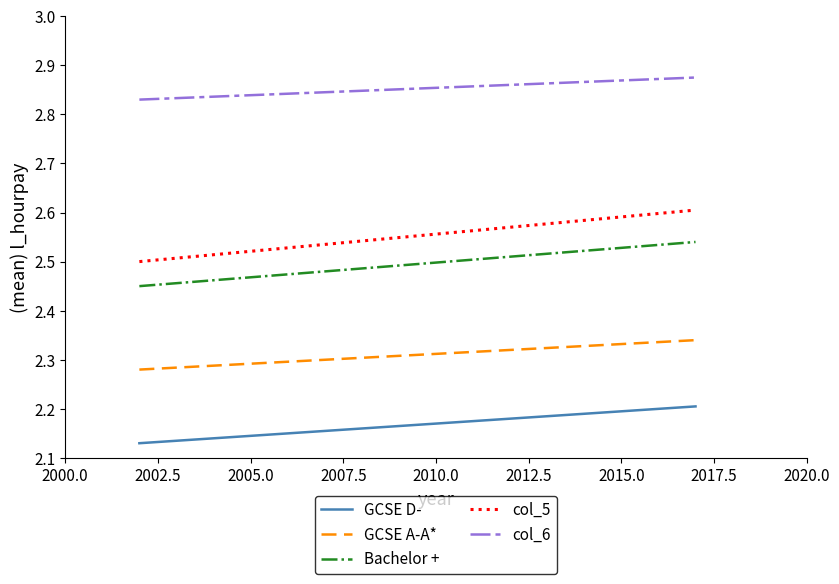

Rank the series by their maximum value, from lowest to highest.

GCSE D-, GCSE A-A*, Bachelor +, col_5, col_6